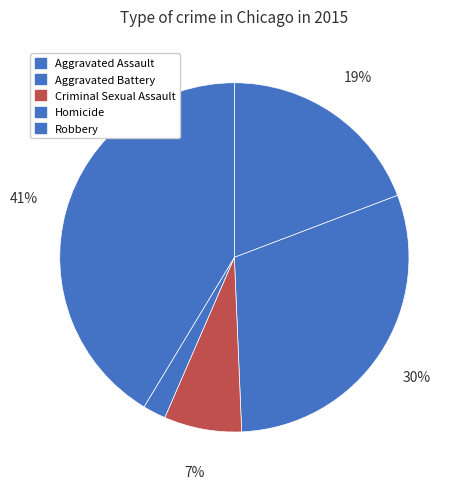

To the nearest percent, what percentage of the pie is Aggravated Battery?

30%